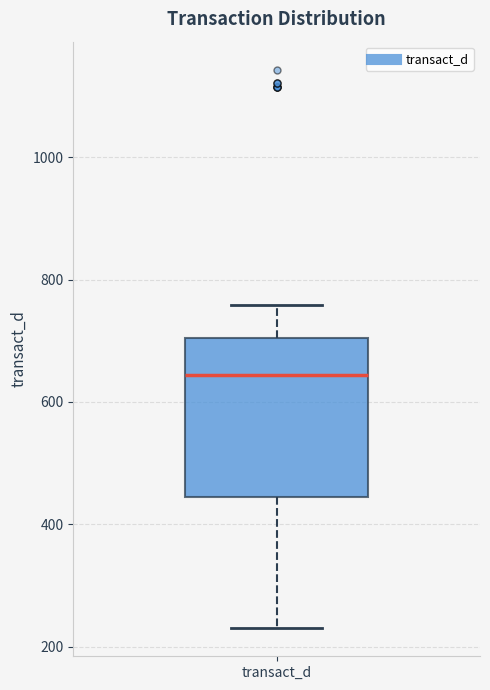

Read this box plot against the y-axis: the position of the median line, the range covered by the box, and the ends of both whiskers. The values are not printed on the chart, so give them approximately, as read against the axis.

median 640, box 440 to 700, whiskers 220 to 760